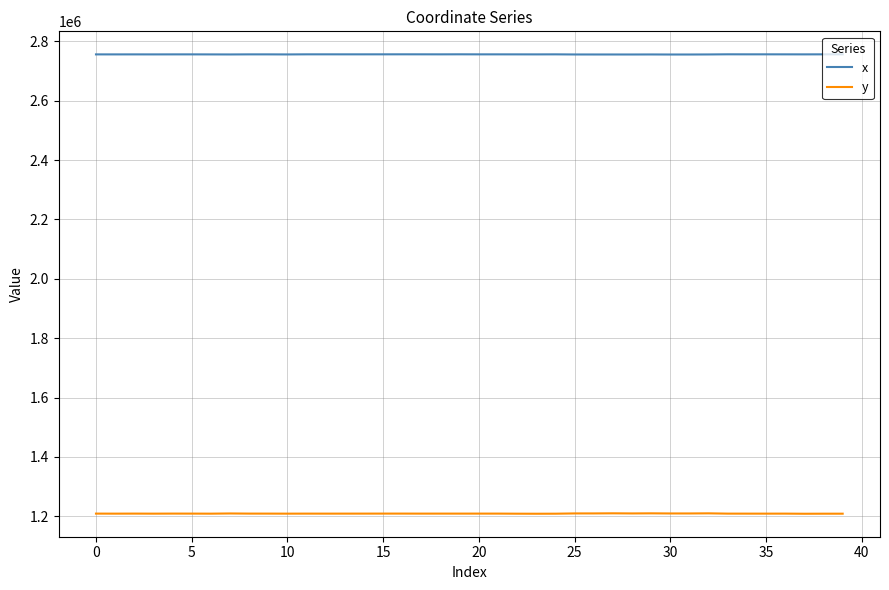

True or false: y has more than 0 interior local peaks.

True